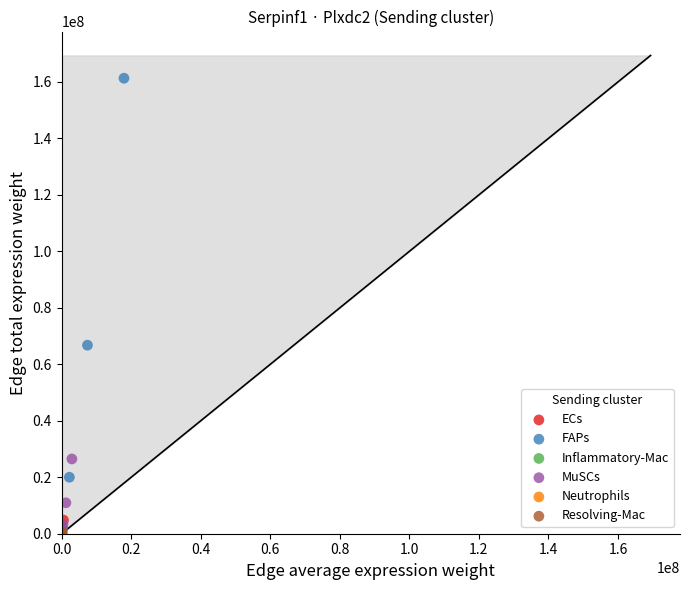

Which series contains the highest Y value?

FAPs